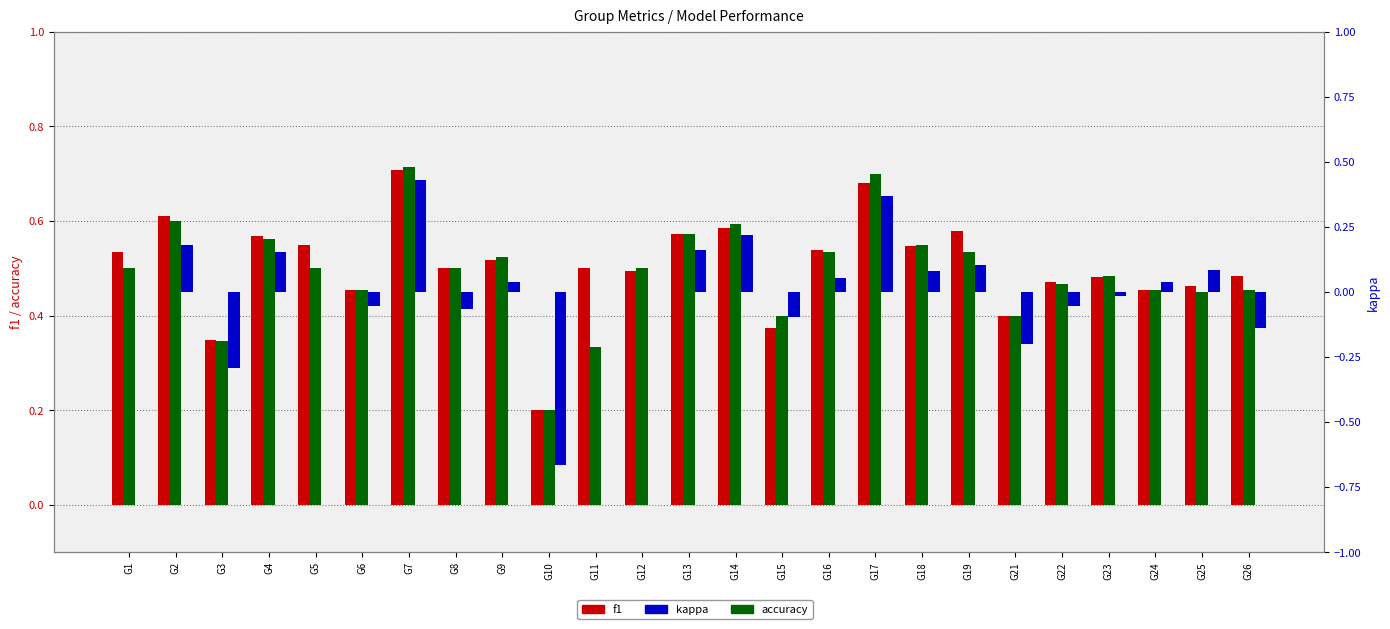

What are all the series names shown in the legend?

f1, accuracy, kappa